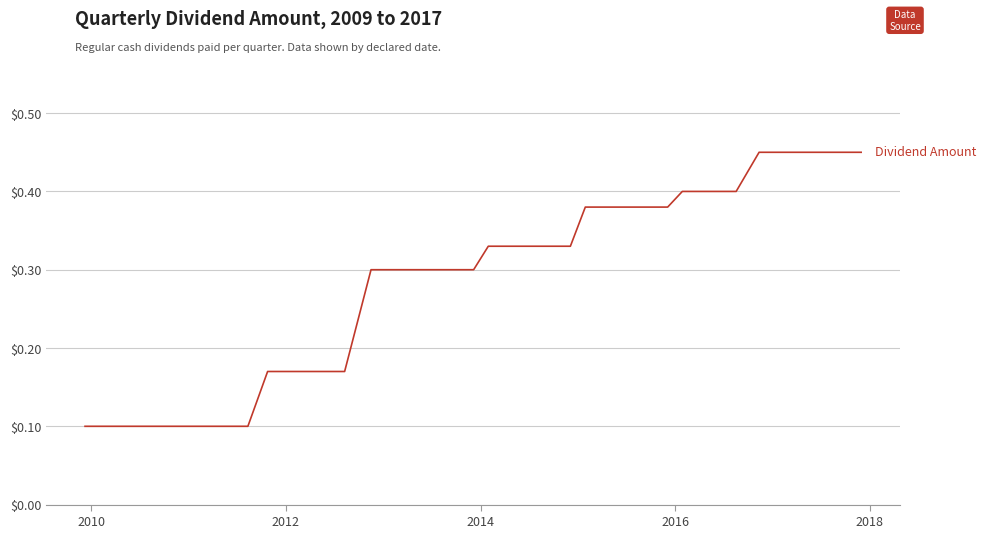

What is the sum of all values?

9.3